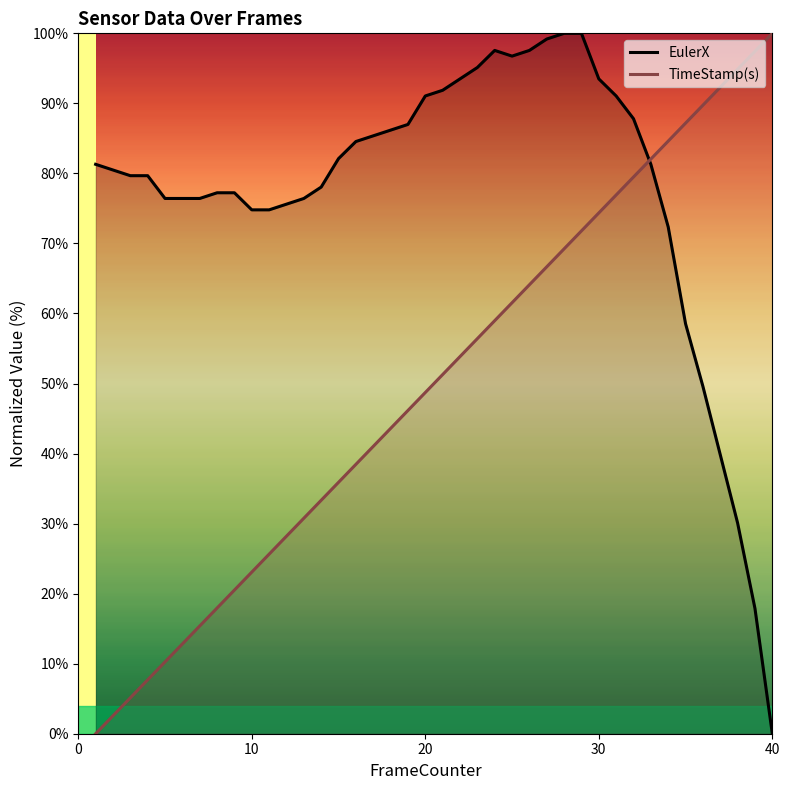

What are all the series names shown in the legend?

EulerX, TimeStamp(s)